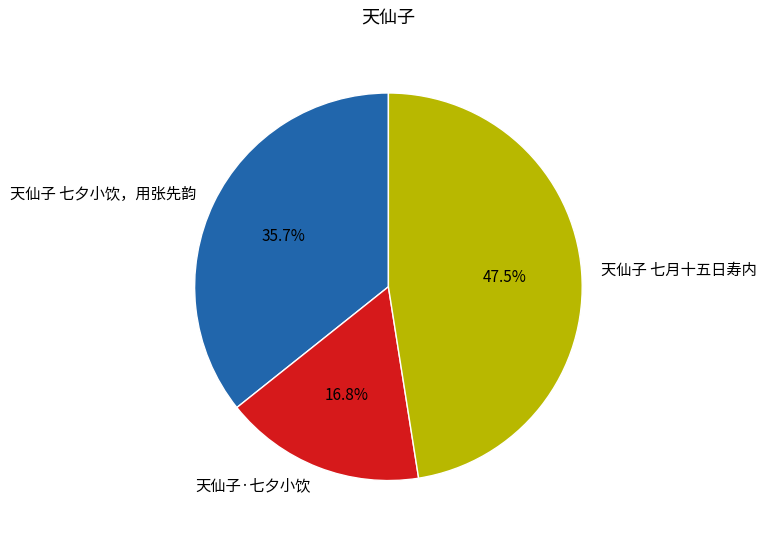

Which has a higher value, 天仙子·七夕小饮 or 天仙子 七夕小饮，用张先韵?

天仙子 七夕小饮，用张先韵